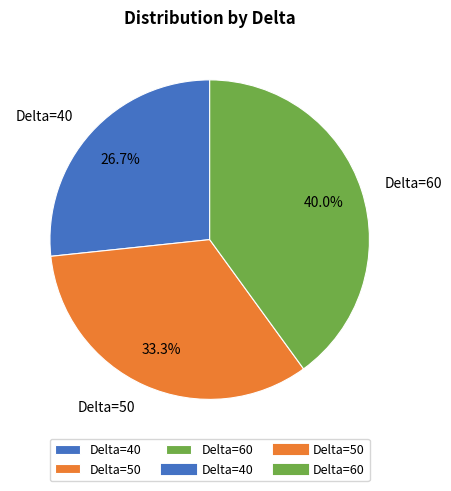

Do Delta=60 and Delta=40 together represent more than half of the pie?

Yes